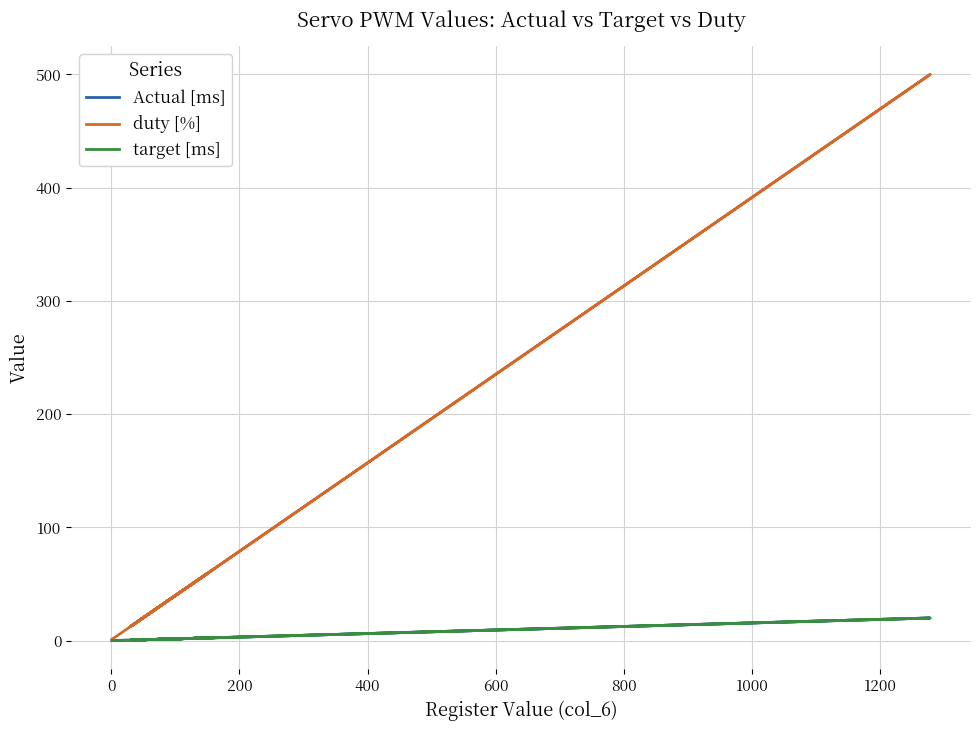

Rank the series at 600 from highest to lowest value.

duty [%], Actual [ms], target [ms]